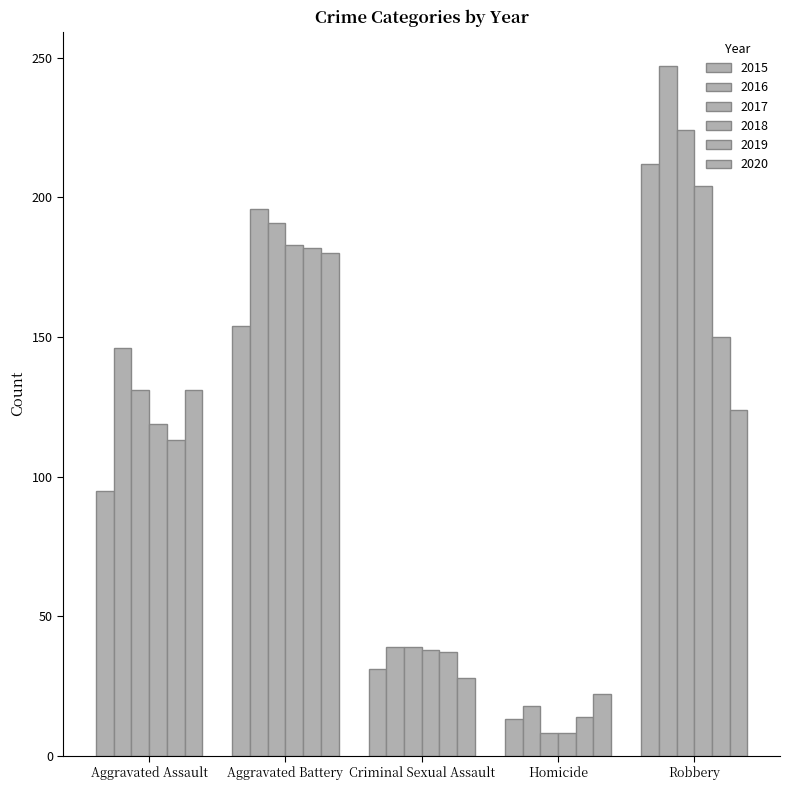

At which label is 2019 closest to 98?

Aggravated Assault